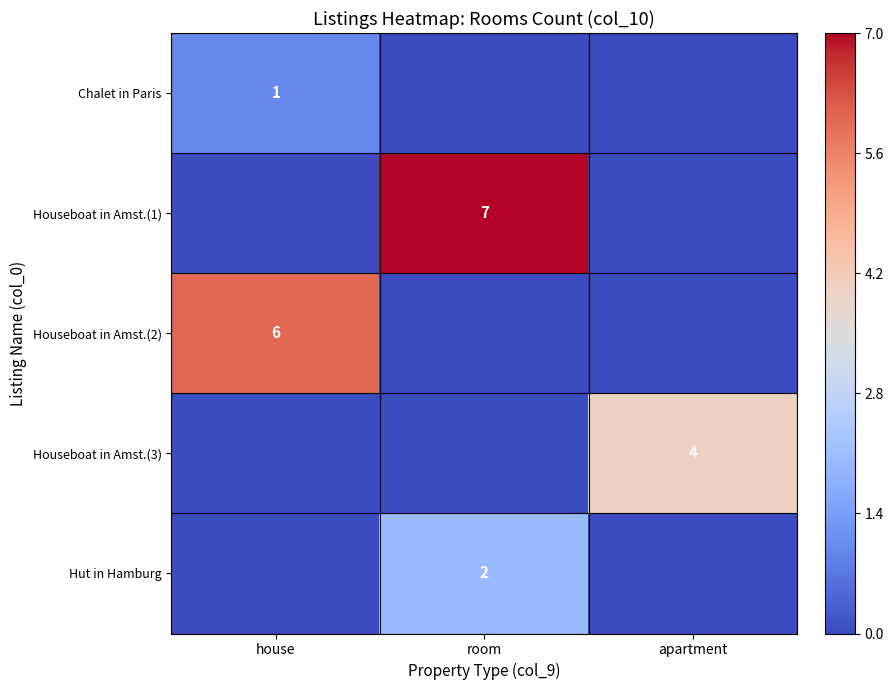

How many data points does each series have?

3